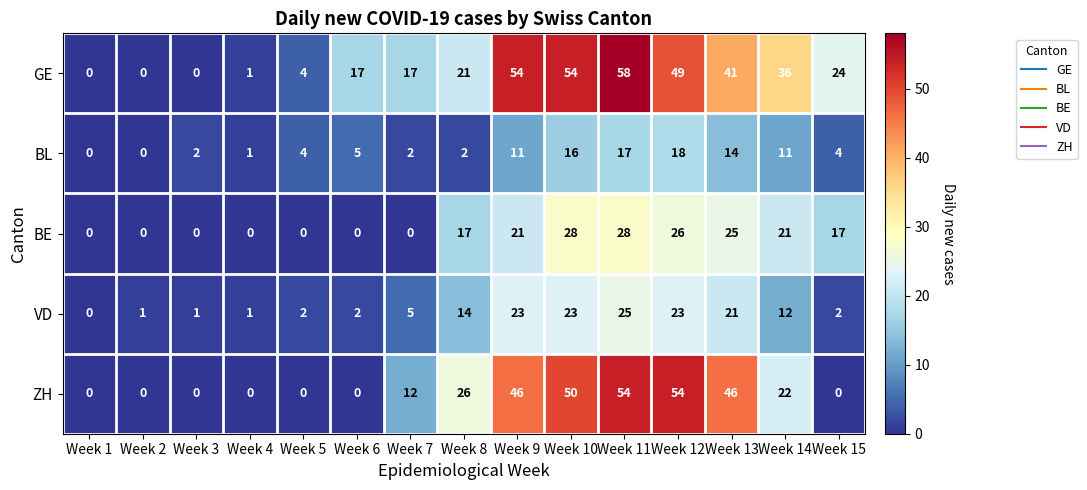

Which series has the widest spread of values?

GE